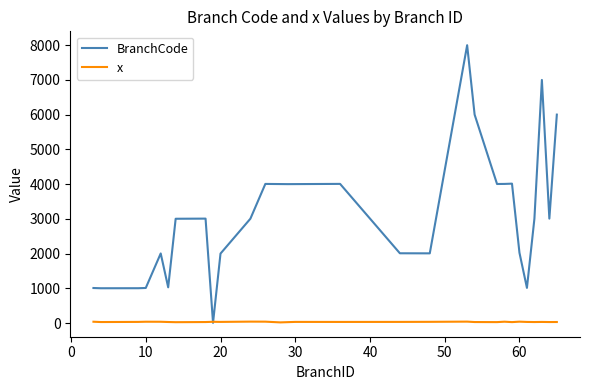

Which series has the largest range (max minus min)?

BranchCode